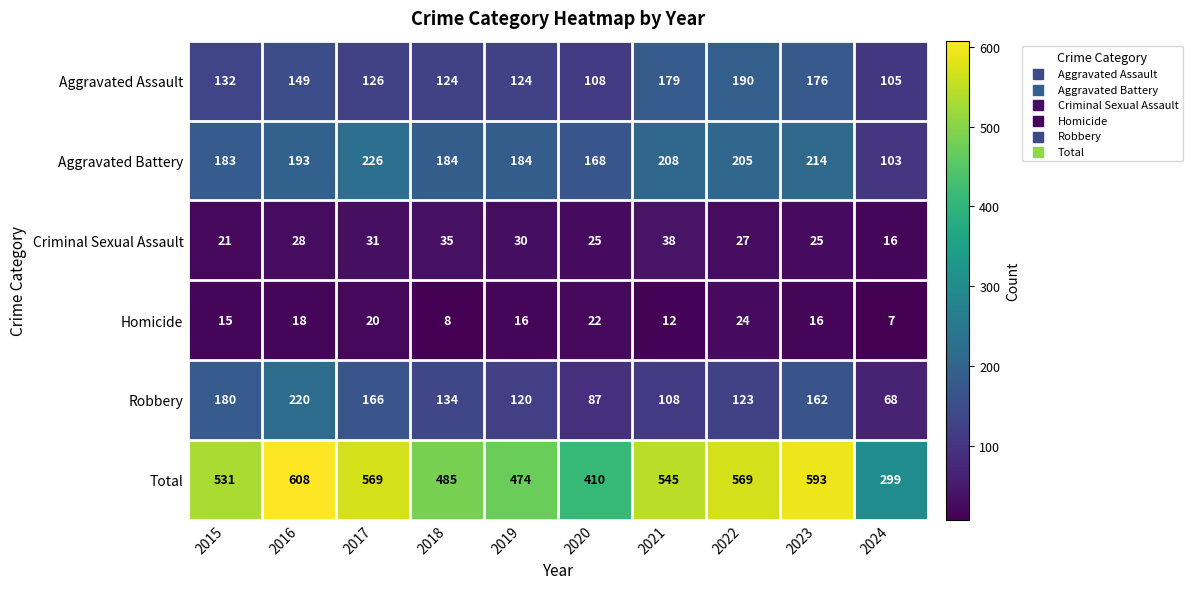

Which series changed the most between 2016 and 2024?

Total